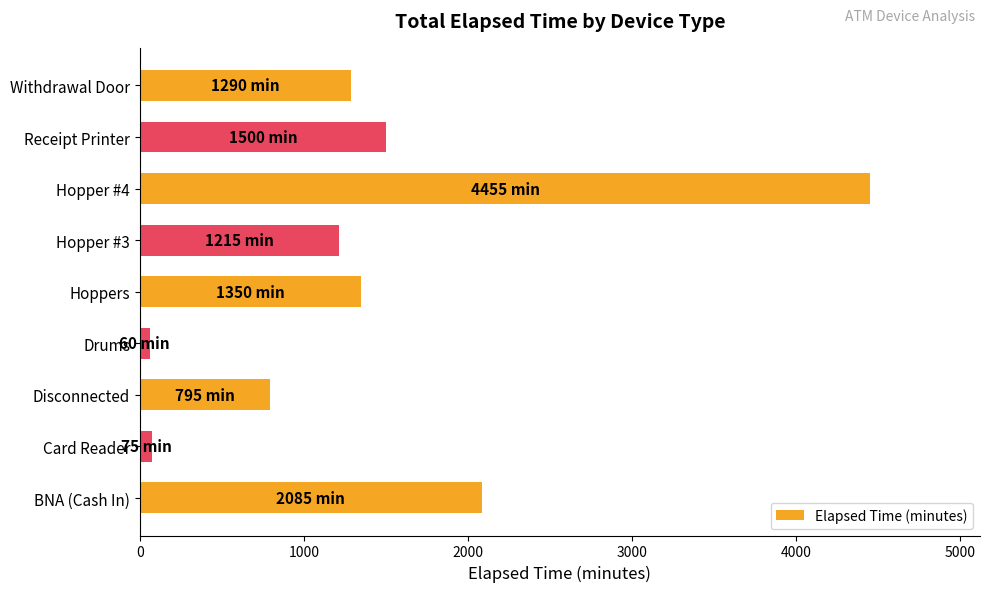

At which category does the chart reach its peak across all series?

Hopper #4